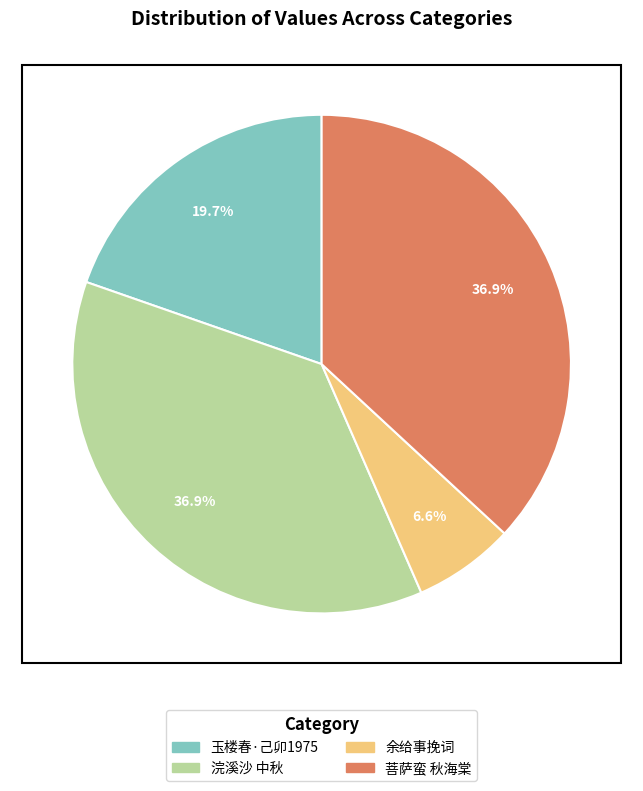

How many slices are in this pie chart?

4